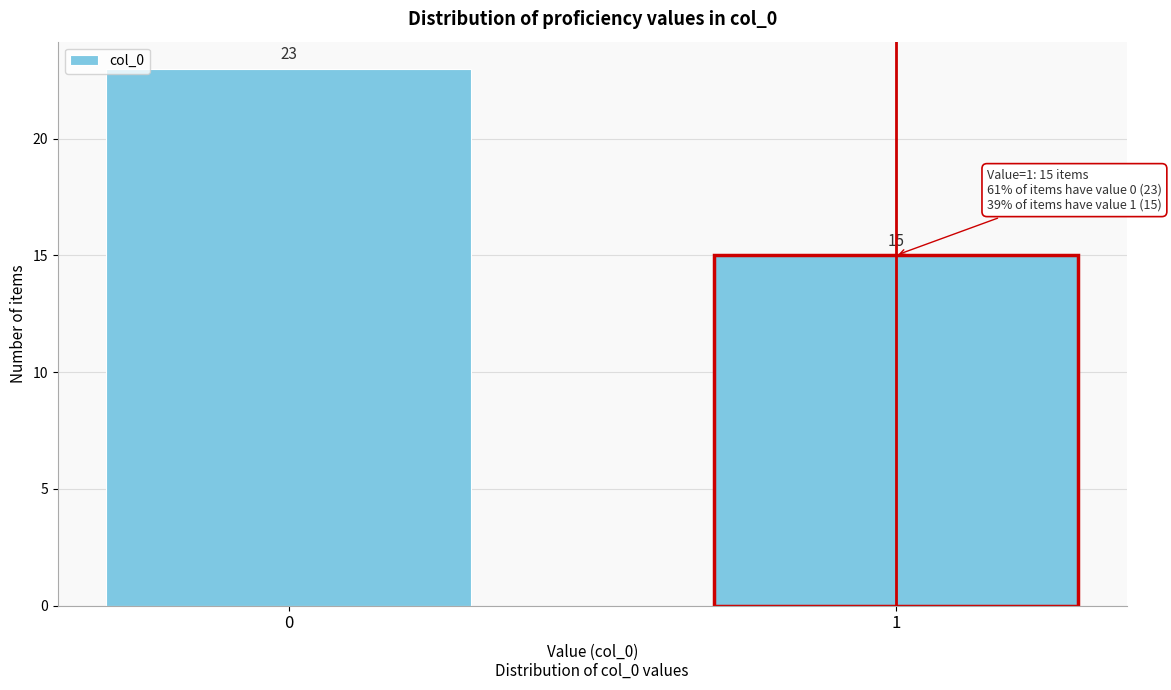

Reading right to left, transcribe all the data shown in this chart.

1=15	0=23